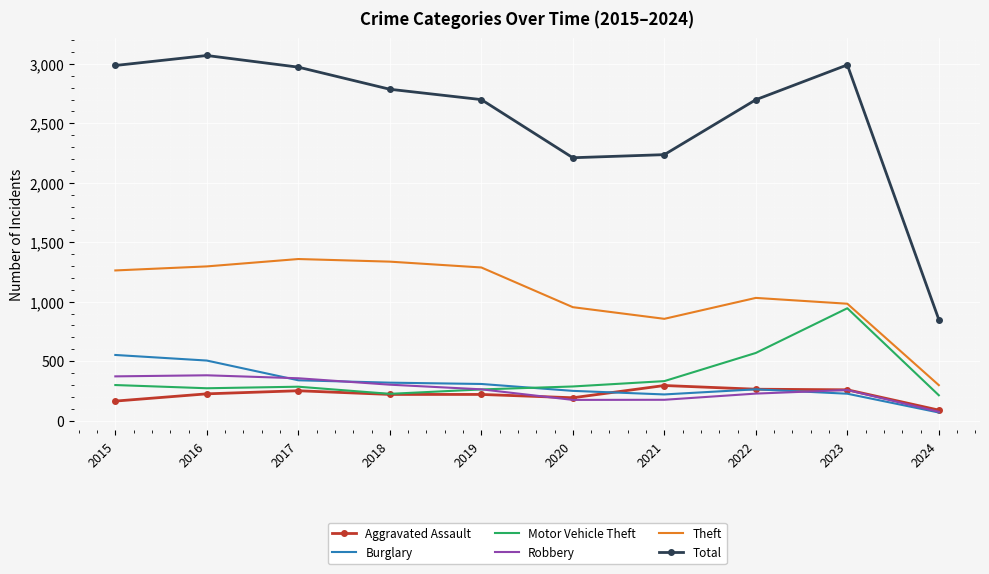

Is it true that Theft equals 1032 at 2022?

True